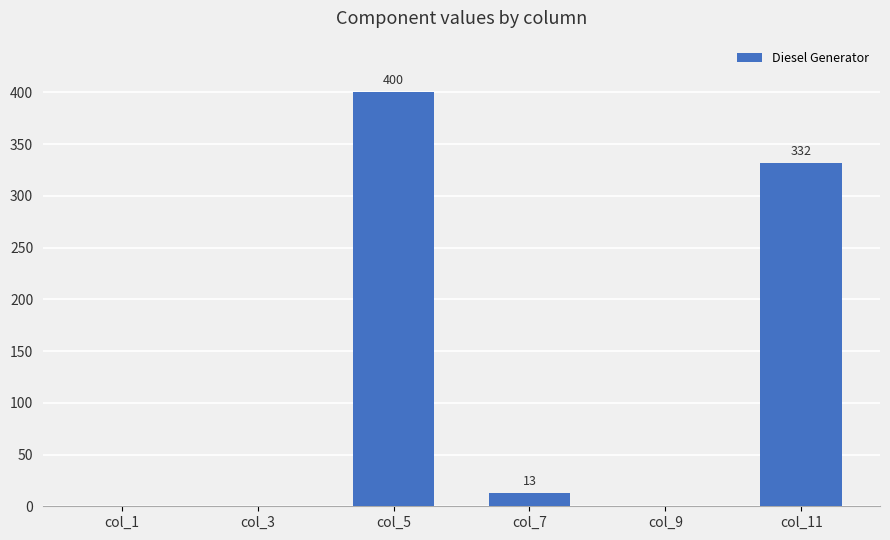

What is the maximum value shown in the chart?

400